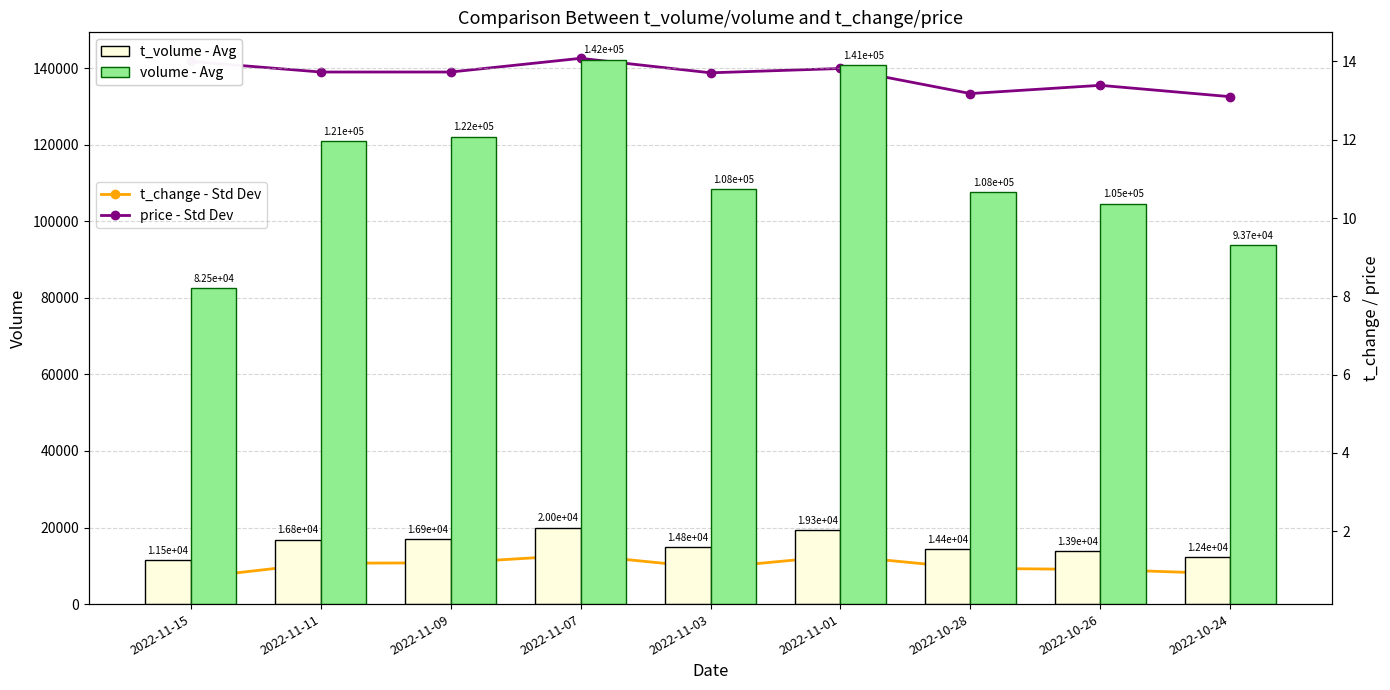

At which label does t_volume - Avg reach its minimum?

2022-11-15